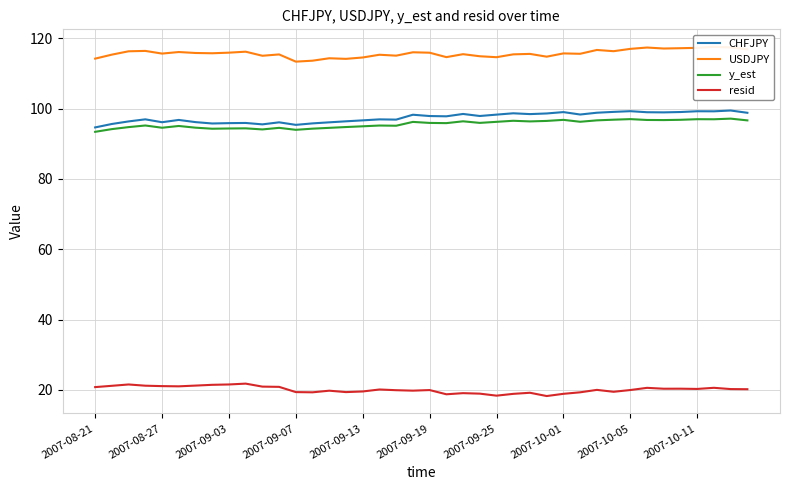

How many data points in USDJPY are above 115?

30